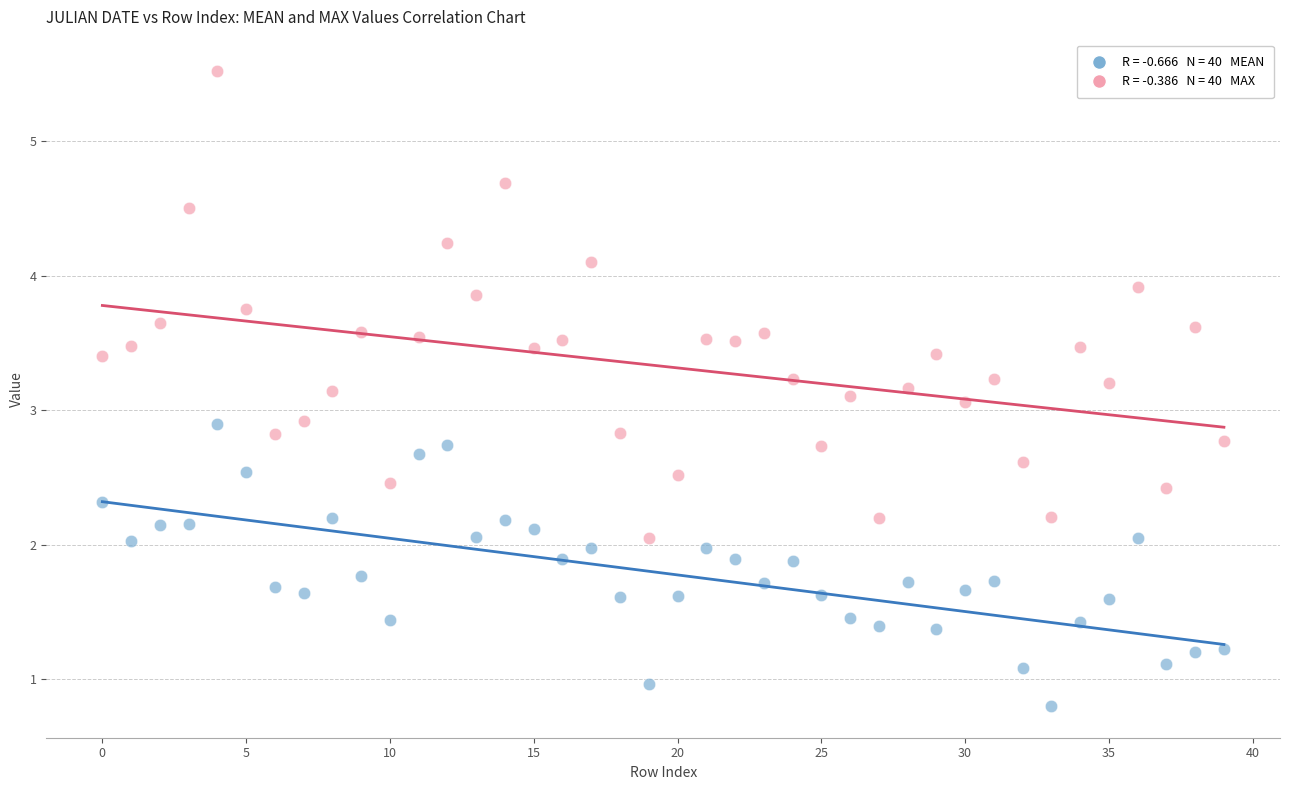

Across all data points, what is the range of Y values (max minus min)?

4.7